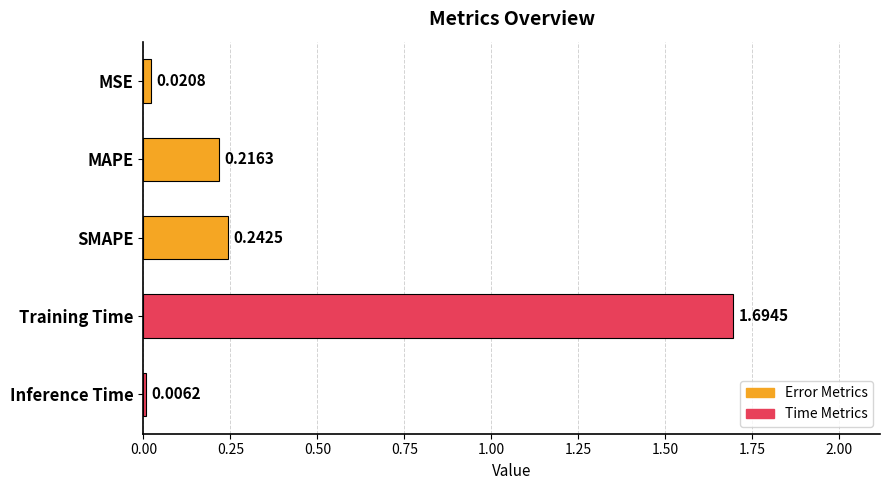

Which has a higher value, MSE or Inference Time?

MSE